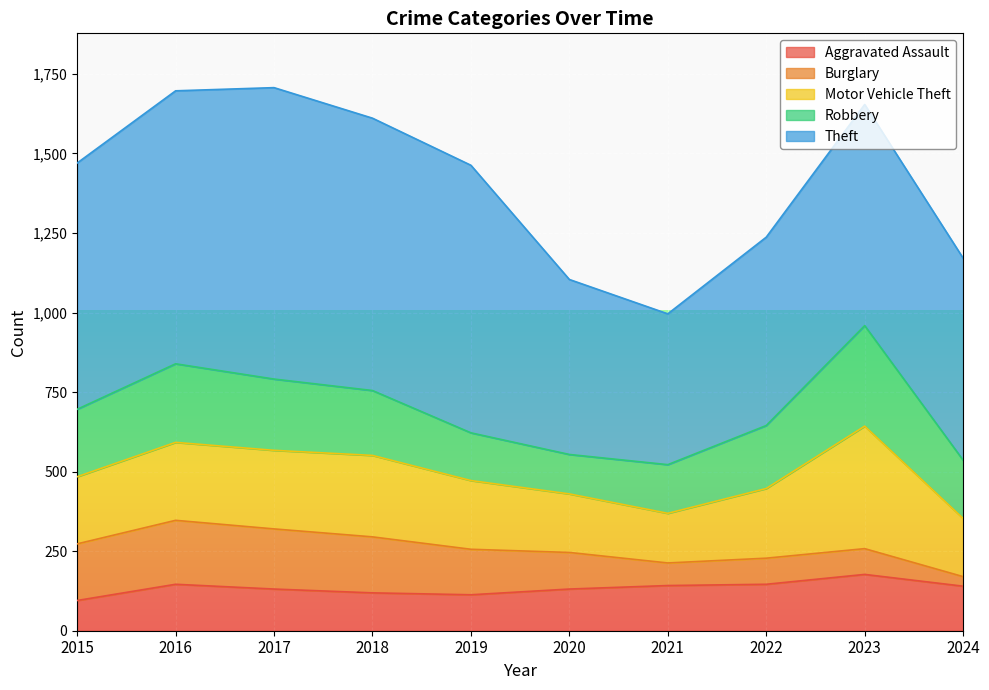

What is the value of the Aggravated Assault point at the 9th from the left?

177